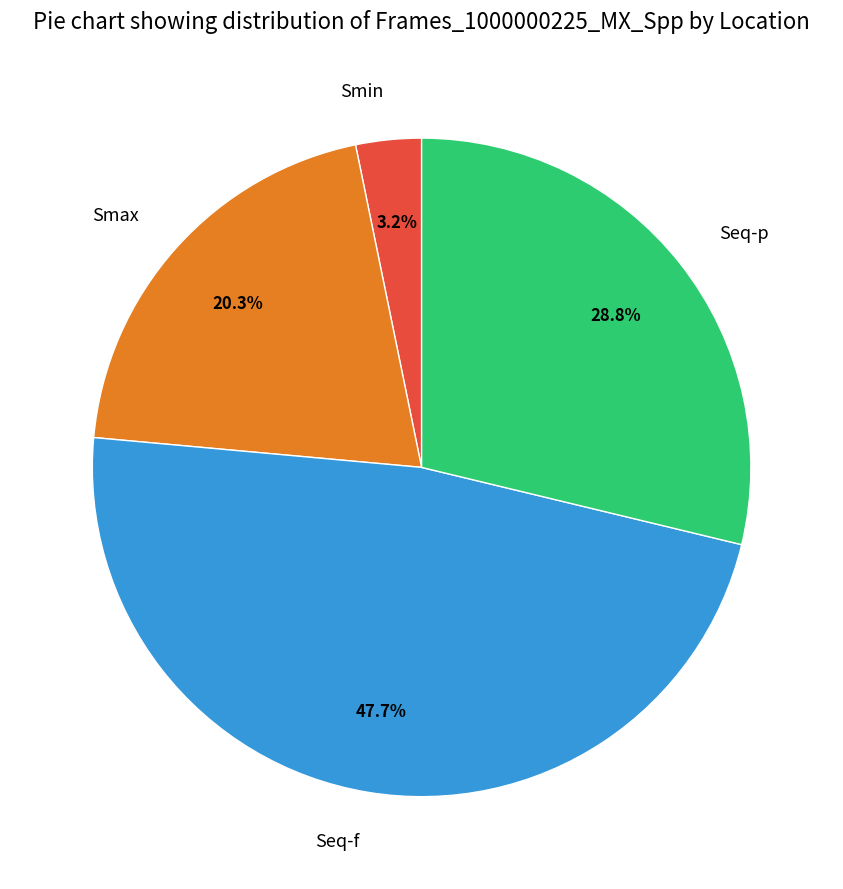

Is it true that Seq-f is 48% of the pie?

True